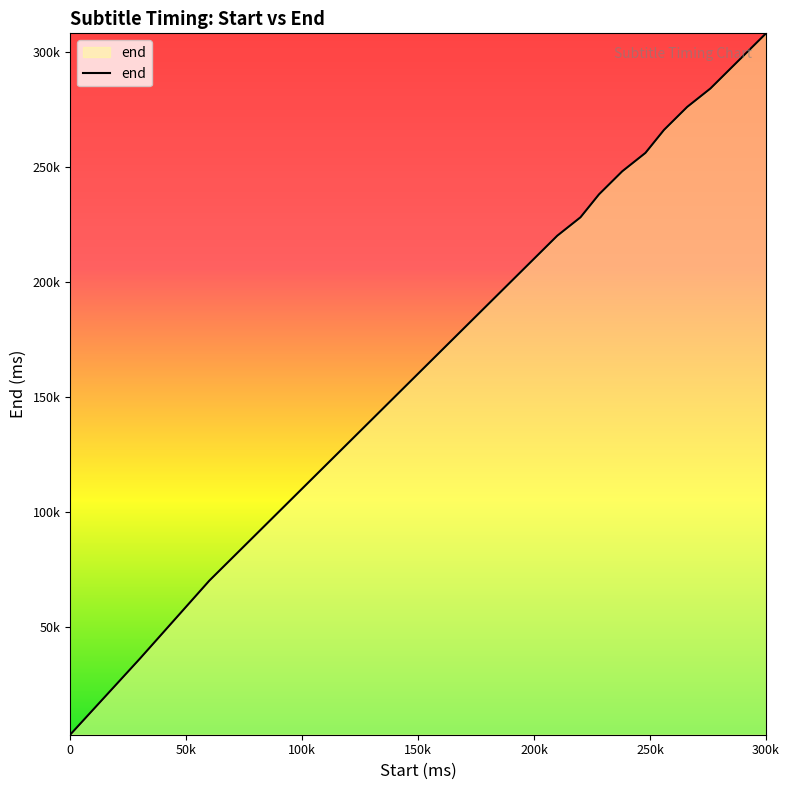

Does the chart display data point markers on the line(s)?

No